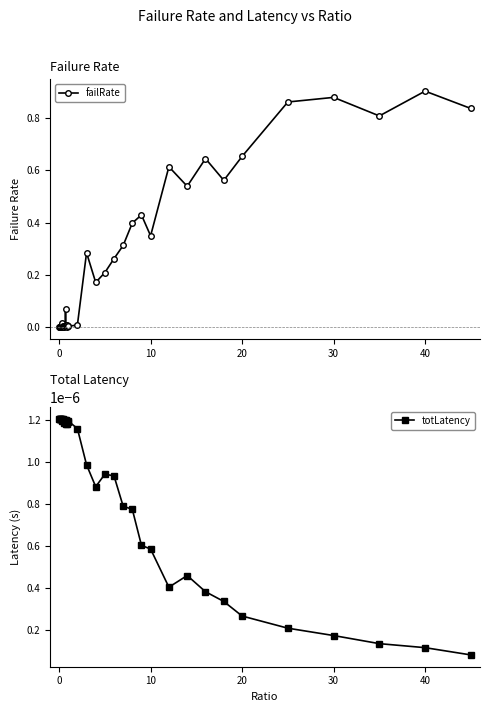

After their last crossing, which series has the higher values: totLatency or failRate?

failRate